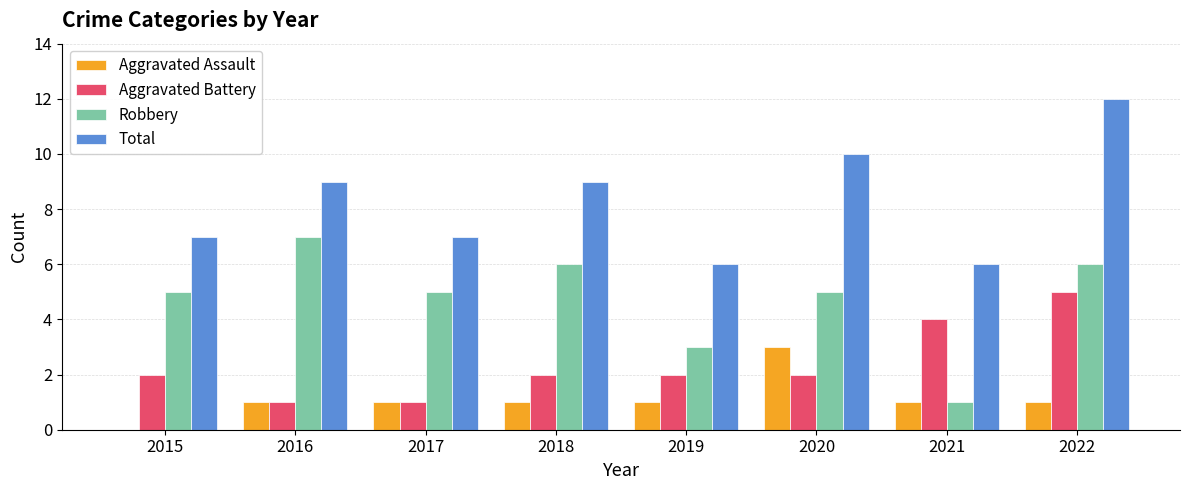

Reading left to right, list all the values displayed in this chart.

Aggravated Assault: 2015=0	2016=1	2017=1	2018=1	2019=1	2020=3	2021=1	2022=1
Aggravated Battery: 2015=2	2016=1	2017=1	2018=2	2019=2	2020=2	2021=4	2022=5
Robbery: 2015=5	2016=7	2017=5	2018=6	2019=3	2020=5	2021=1	2022=6
Total: 2015=7	2016=9	2017=7	2018=9	2019=6	2020=10	2021=6	2022=12